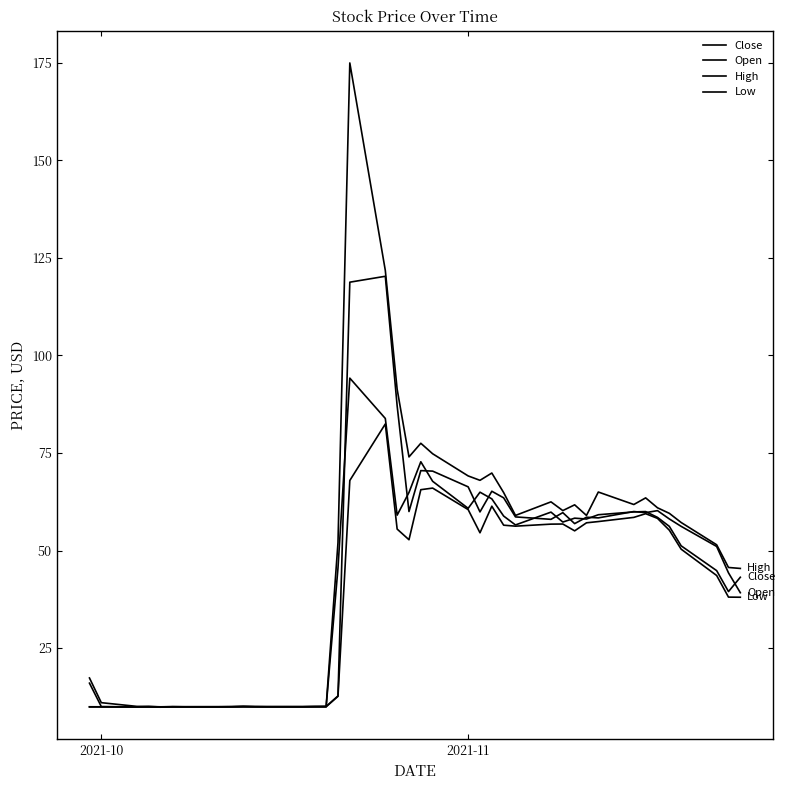

How many lines are shown in the chart?

4